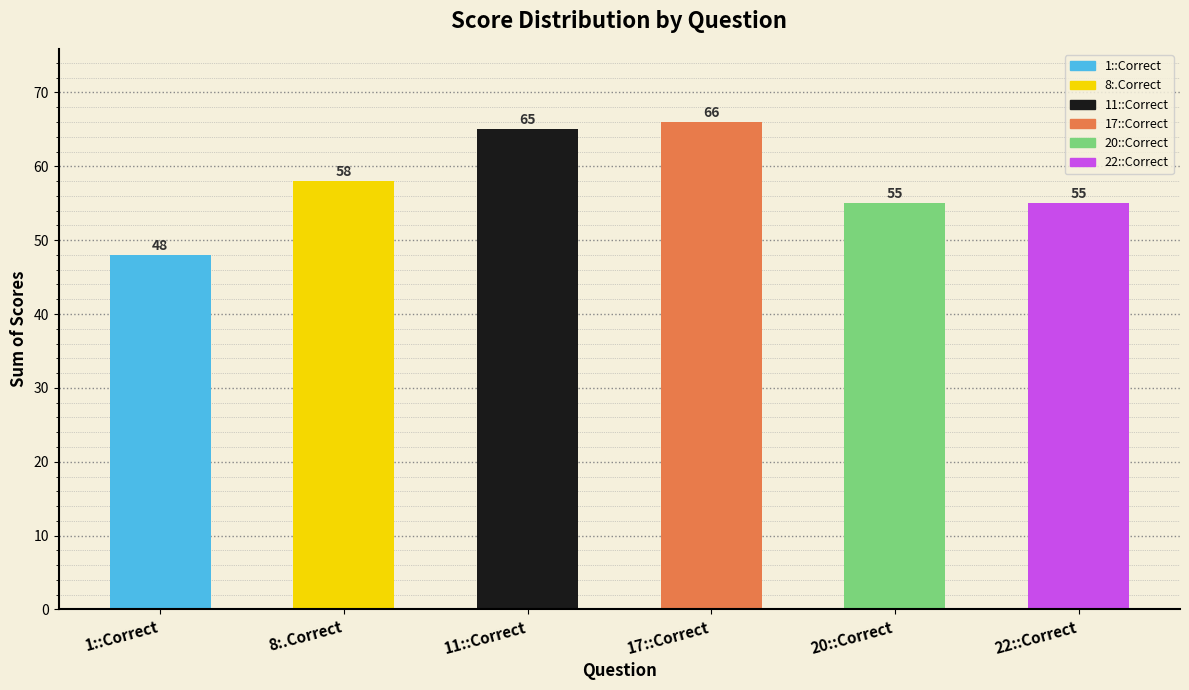

What is the difference between the values at 8:.Correct and 1::Correct?

10